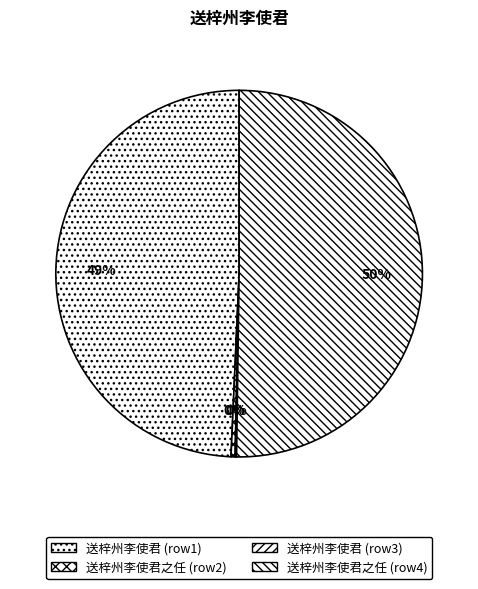

Rank the categories by value from highest to lowest.

送梓州李使君之任 , 送梓州李使君, 送梓州李使君之任, 送梓州李使君 